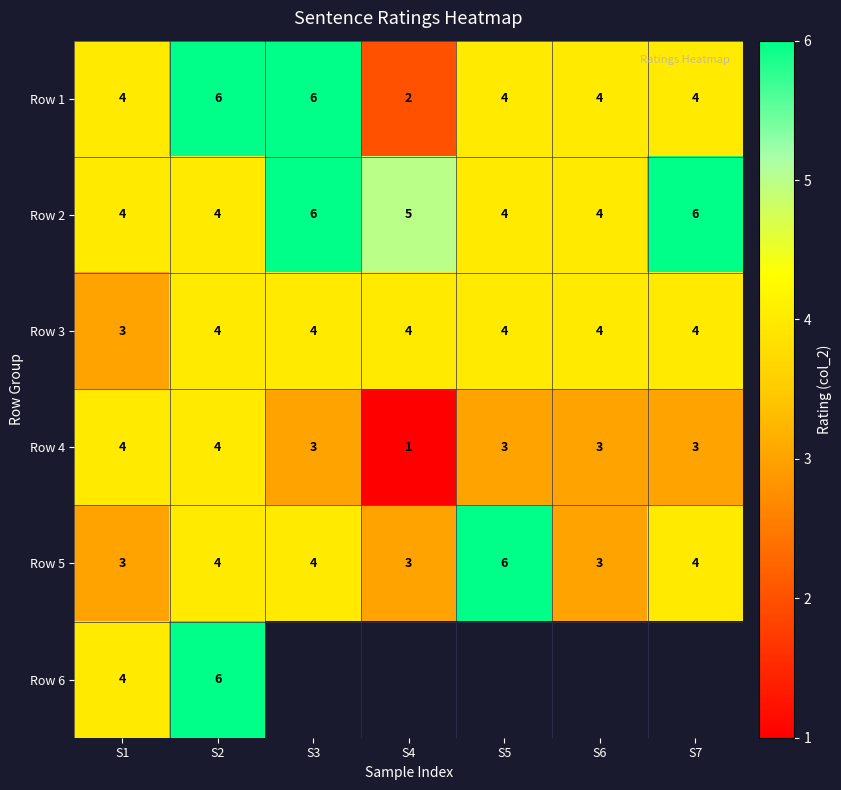

Where does the Row 4 series first go above 3?

S1